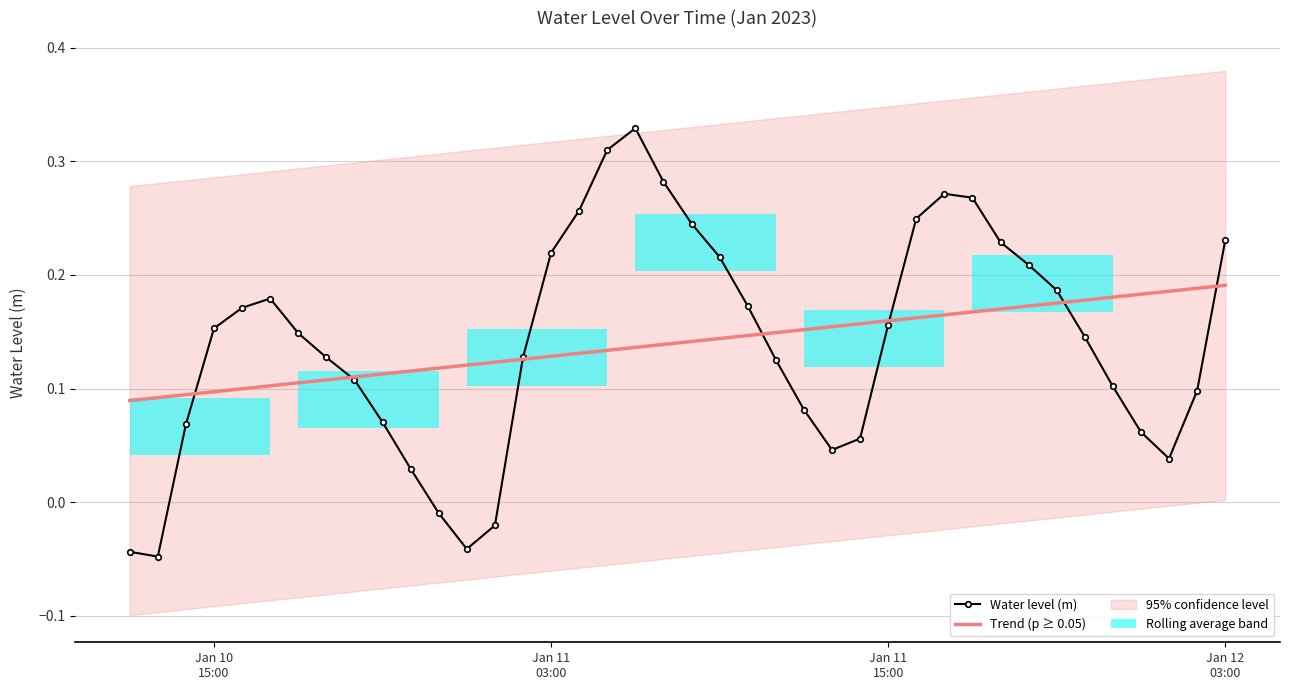

At which label is Trend (p ≥ 0.05) closest to 0?

Jan 10
15:00